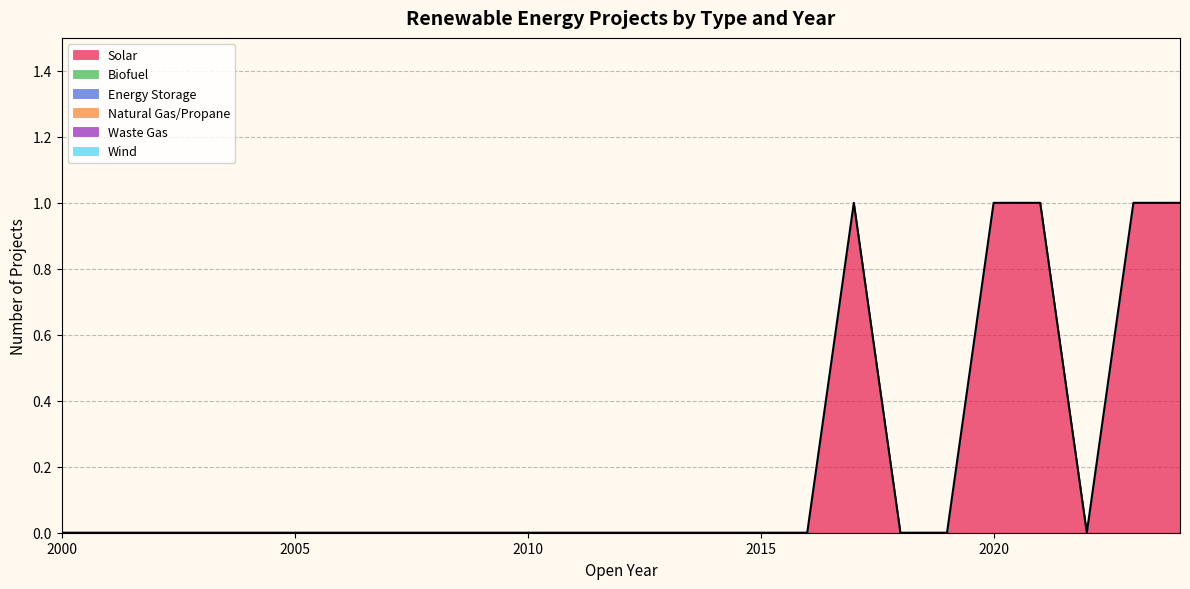

How many lines are shown in the chart?

1